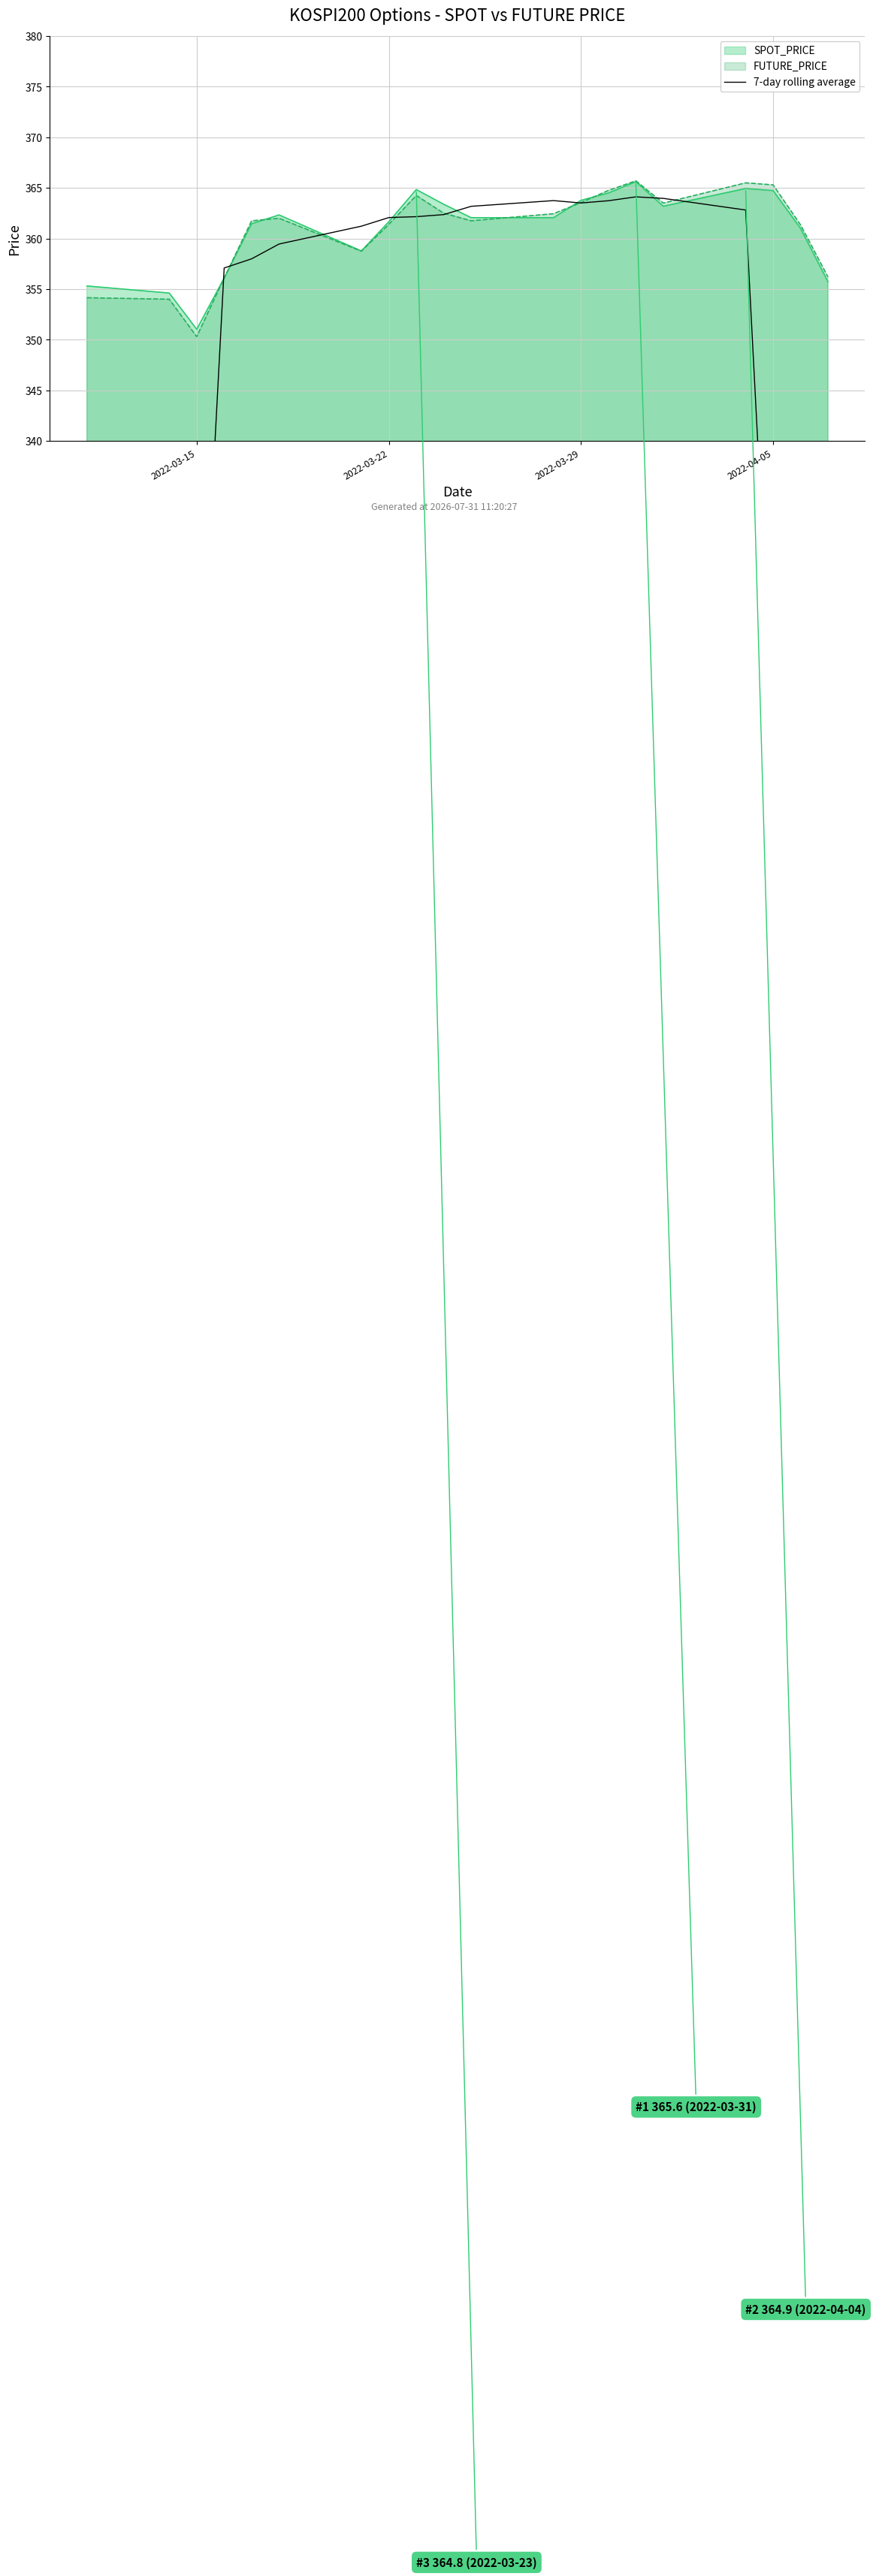

What is the sum of the values at 12 and 13?

727.2